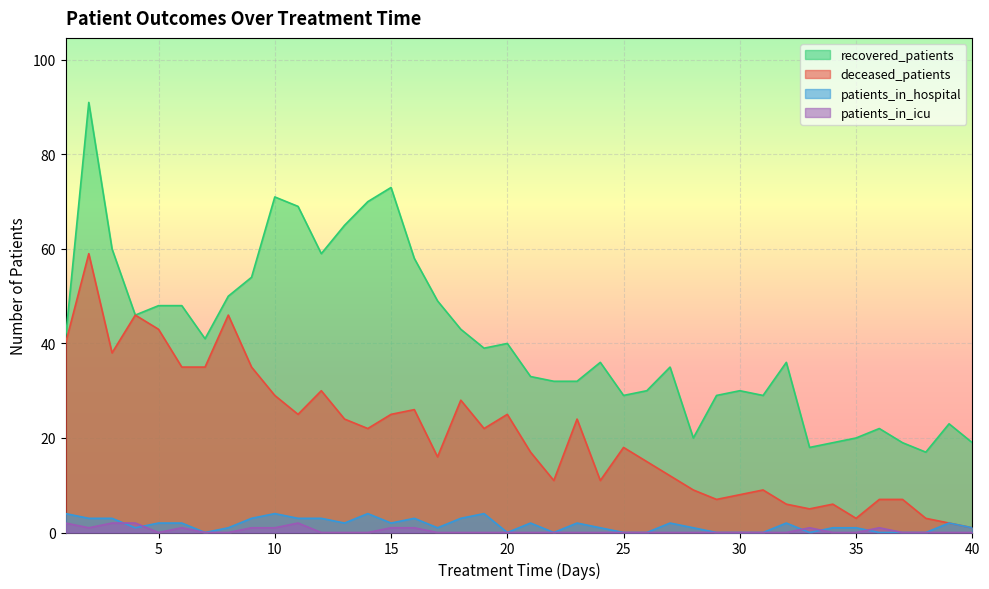

The value of recovered_patients at 36 is 22. True or false?

True